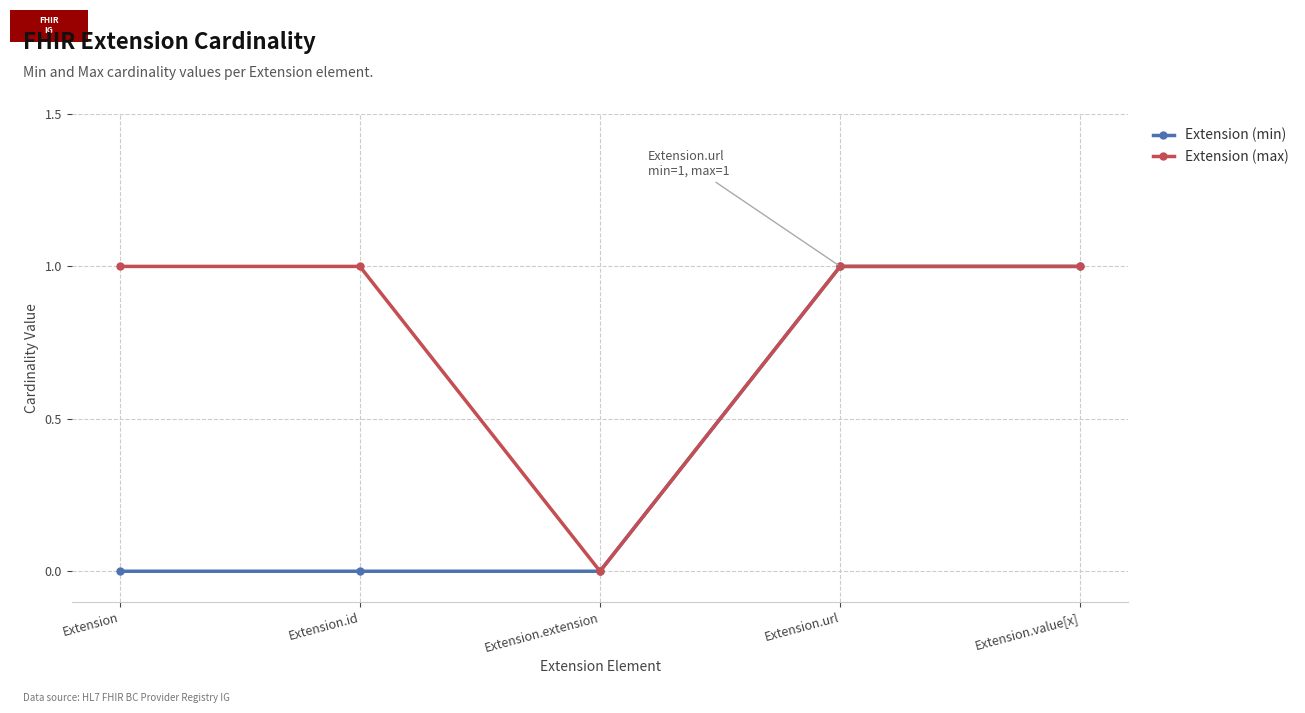

Rank the series by their average value, from highest to lowest.

Extension (max), Extension (min)